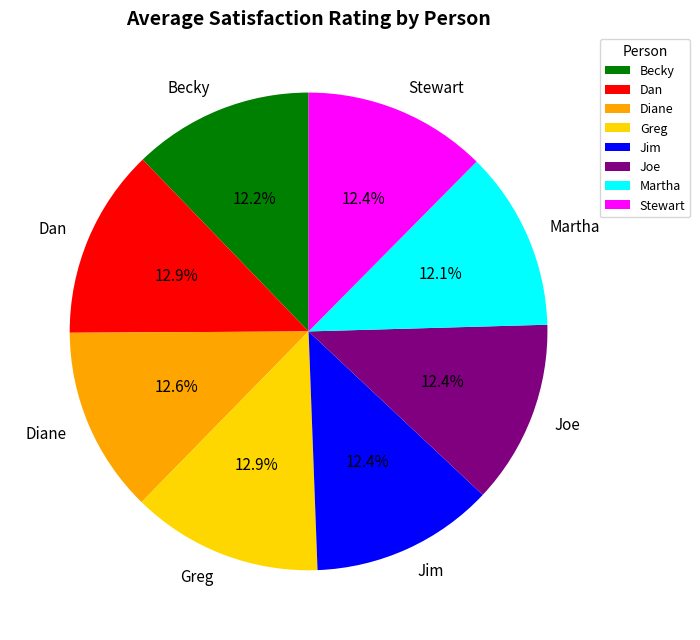

What is the ratio of the value at Martha to the value at Greg?

0.9